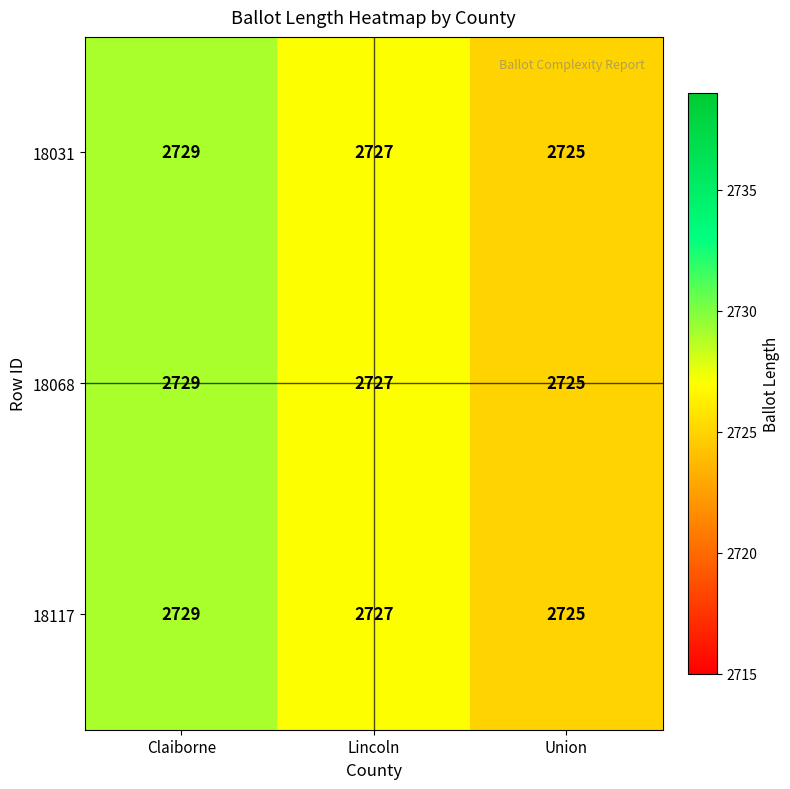

What is the difference between the maximum and minimum values in the 18117 series?

4